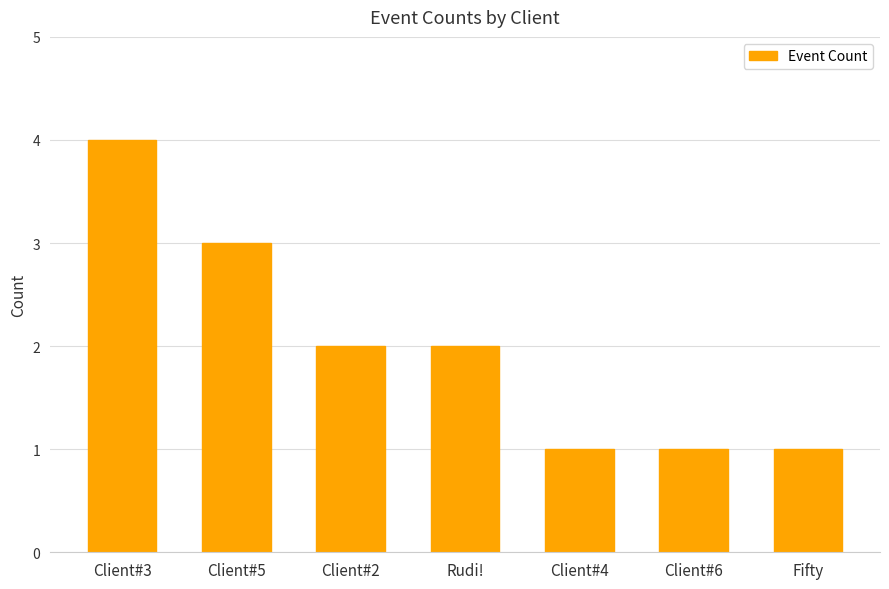

The value at Client#5 is 4. True or false?

False